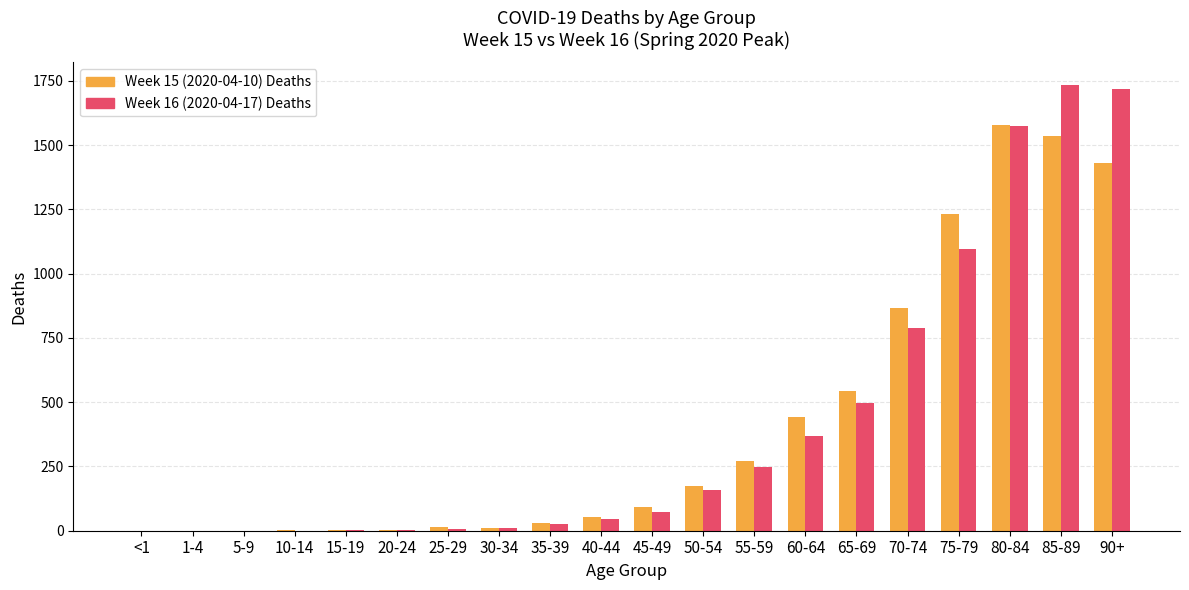

Count the number of categories in the chart.

20